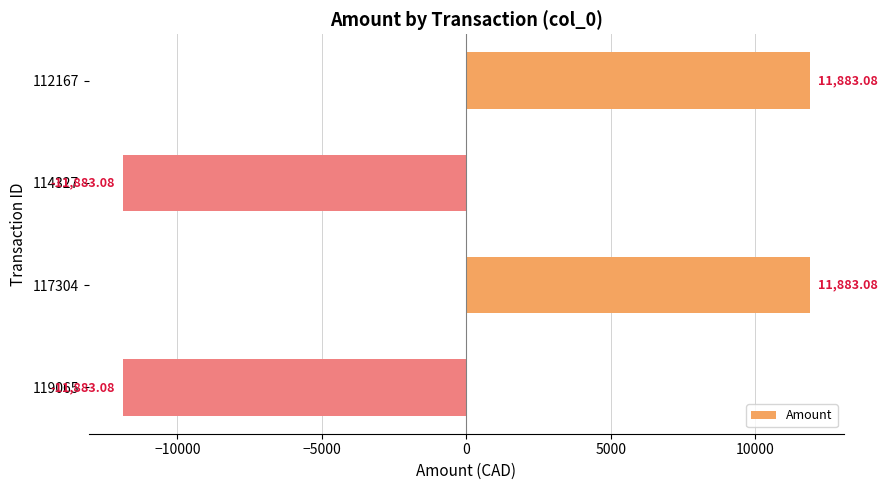

What is the change in value from 112167 to 114327?

-23766.2